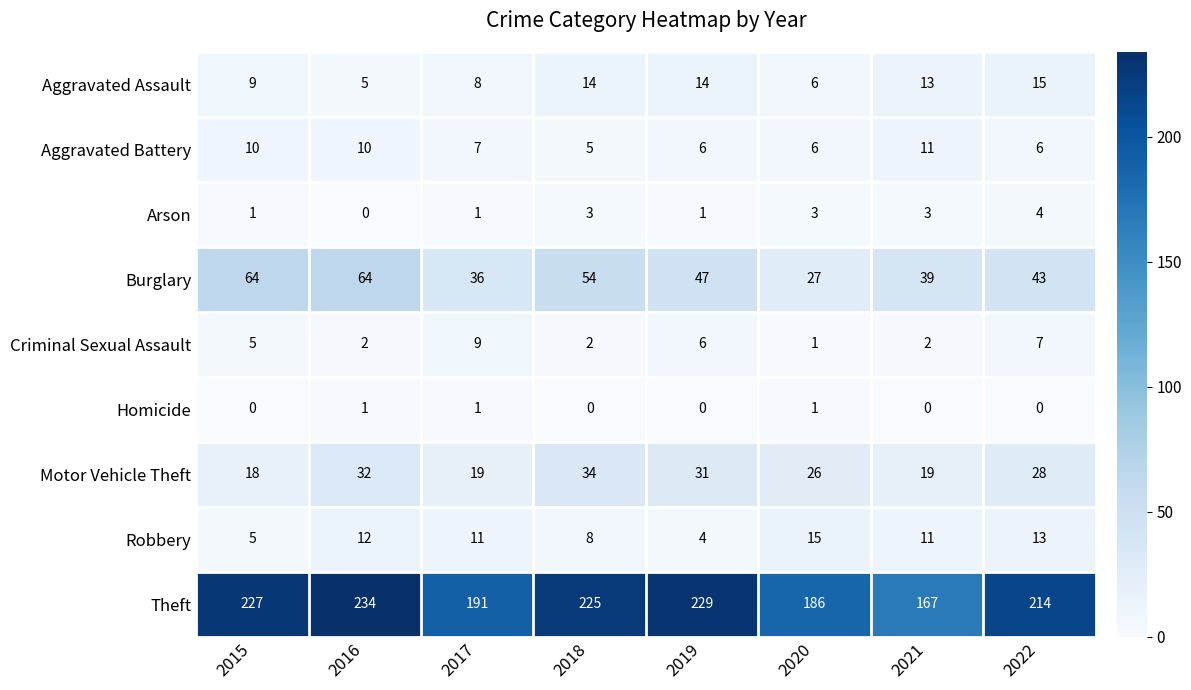

Count the Homicide values in the range 0 to 1.

8